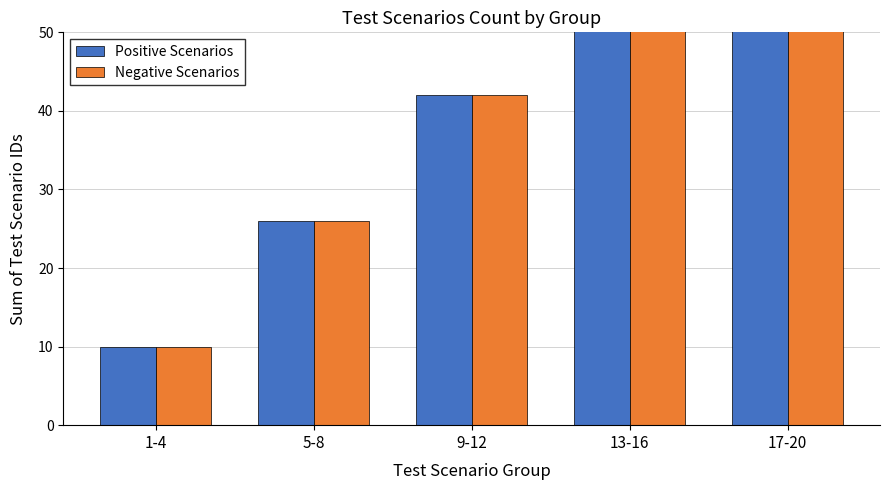

At which category is the sum across all series the highest?

17-20